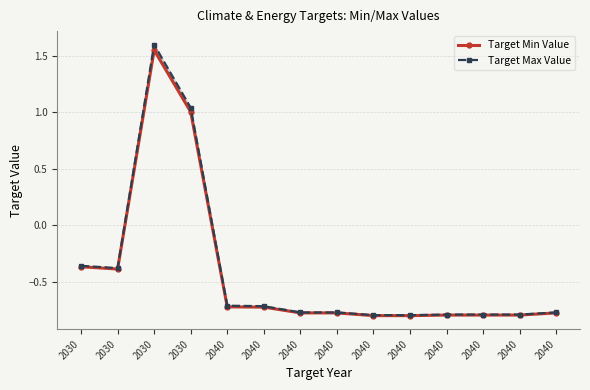

What is the maximum value shown in the chart?

1.6